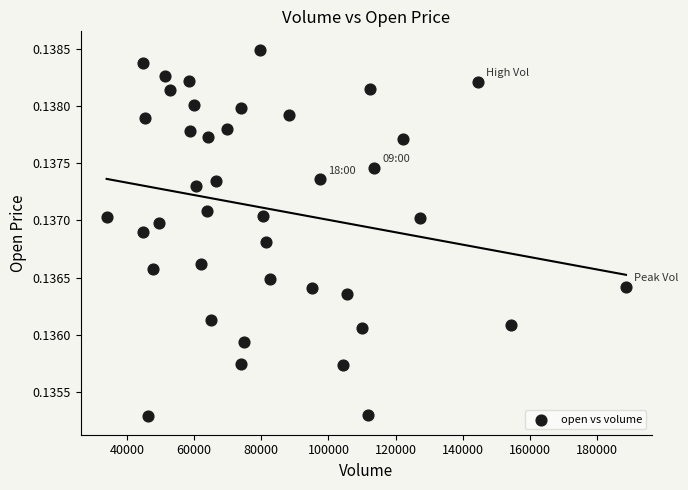

What is the range of X values (max minus min)?

154697.0